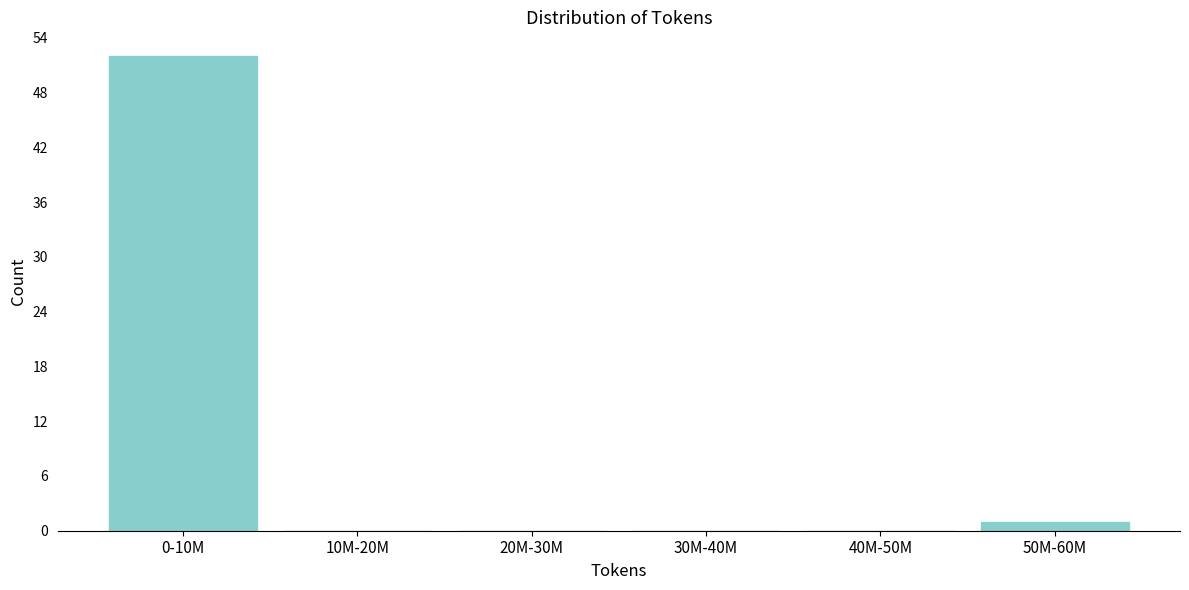

Reading left to right, list all the values displayed in this chart.

0-10M=52	10M-20M=0	20M-30M=0	30M-40M=0	40M-50M=0	50M-60M=1